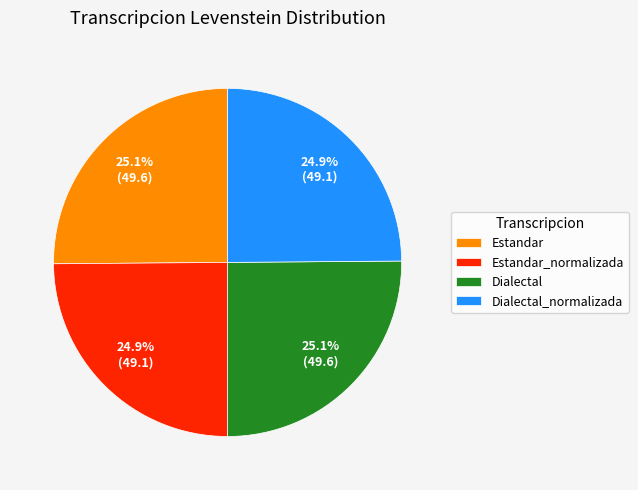

Is there any slice that represents more than half of the pie?

No